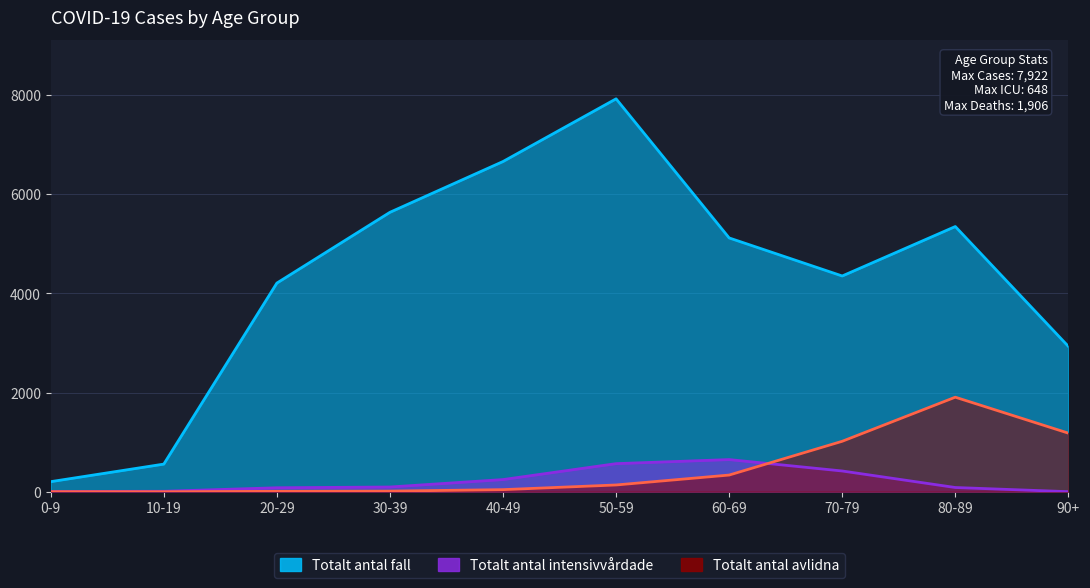

Is it true that Totalt_antal_fall equals 1484 at 30-39?

False